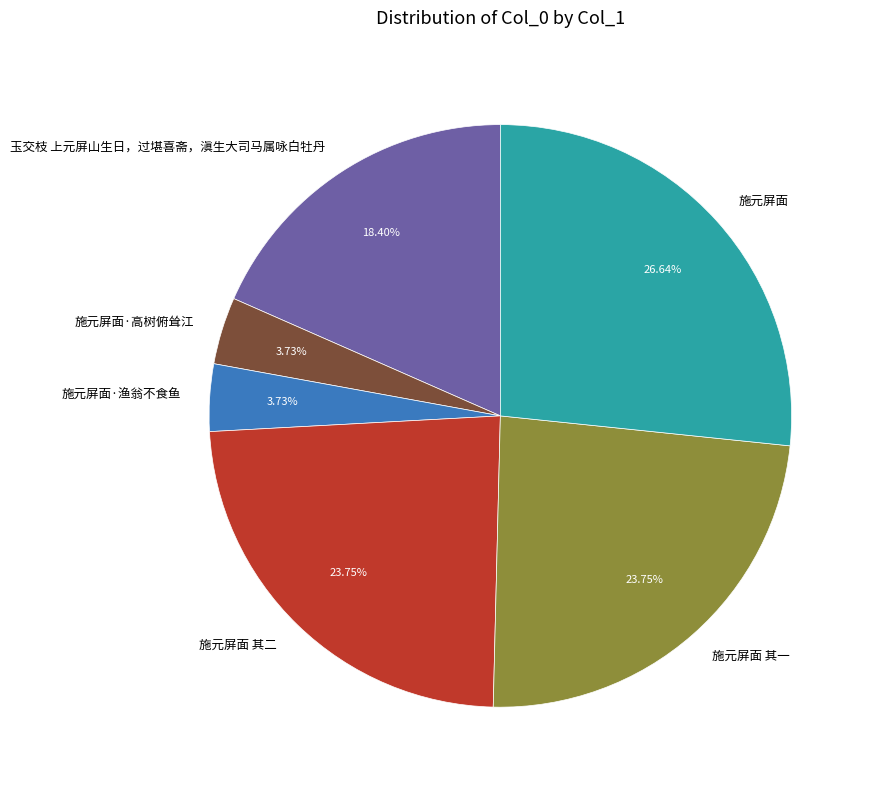

The 施元屏面 其一 slice represents 36% of the pie. True or false?

False